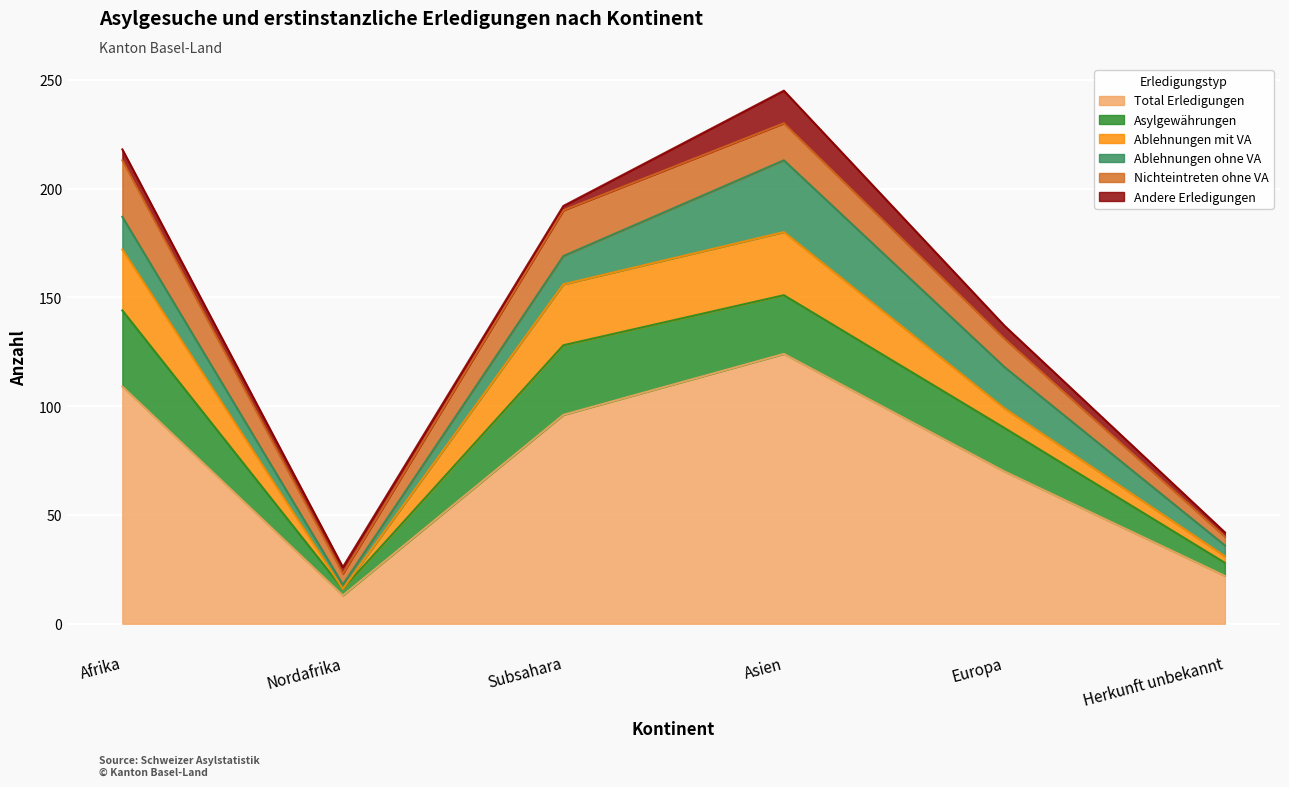

How many lines are shown in the chart?

6